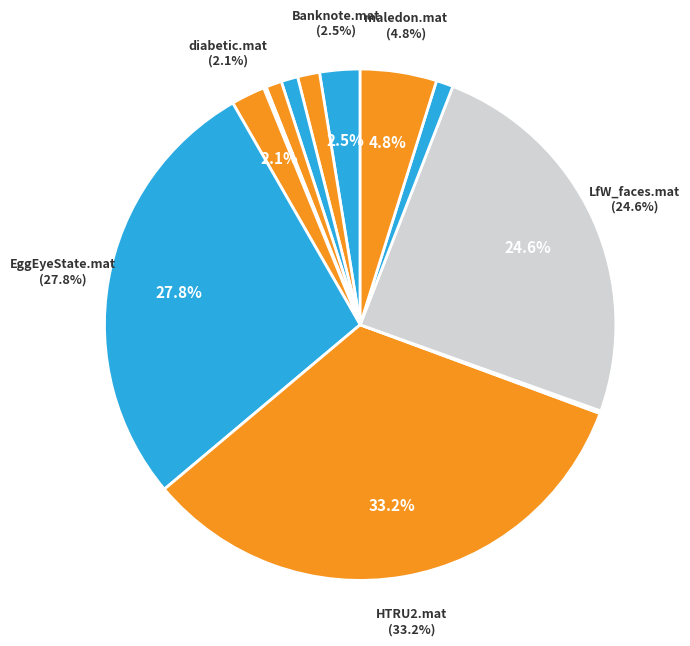

To the nearest percent, what is the average slice percentage?

8%